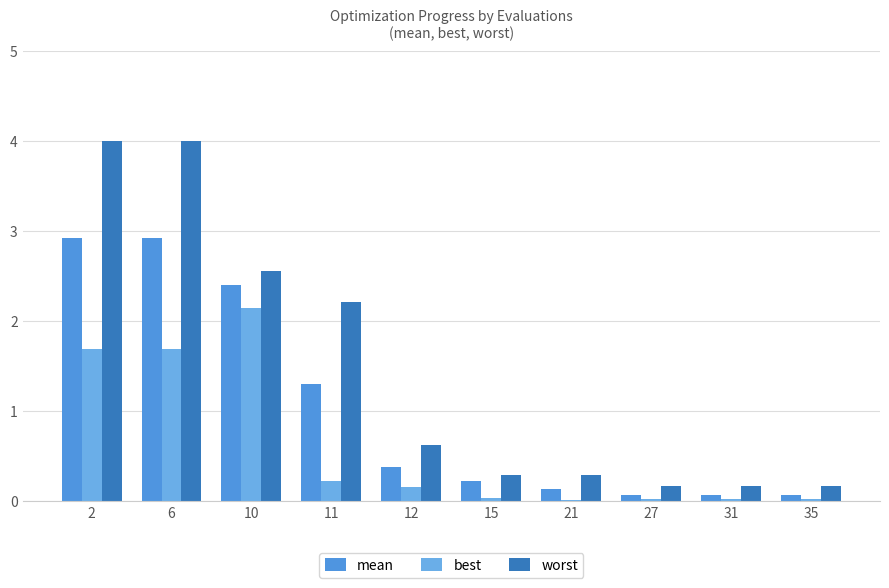

How many series are shown in this chart?

3